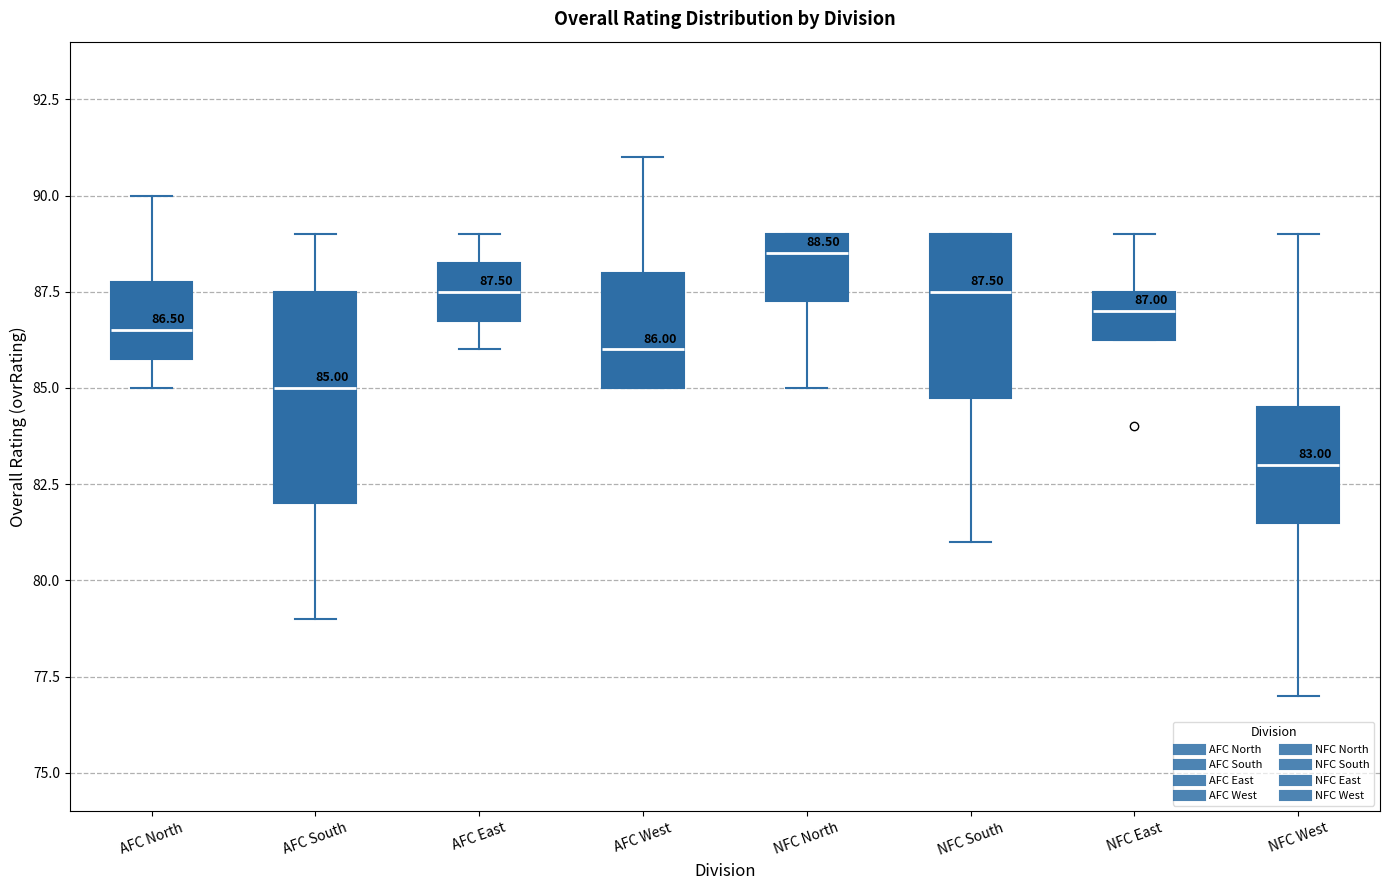

Which box has the lowest median line?

NFC West